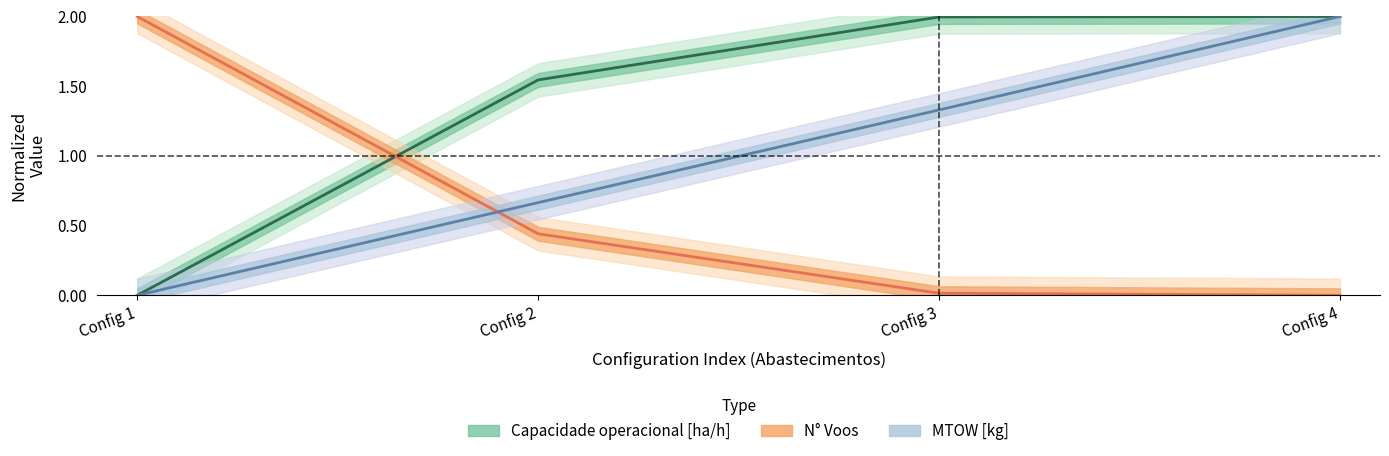

Which series has the largest total across all categories?

Capacidade operacional [ha/h]